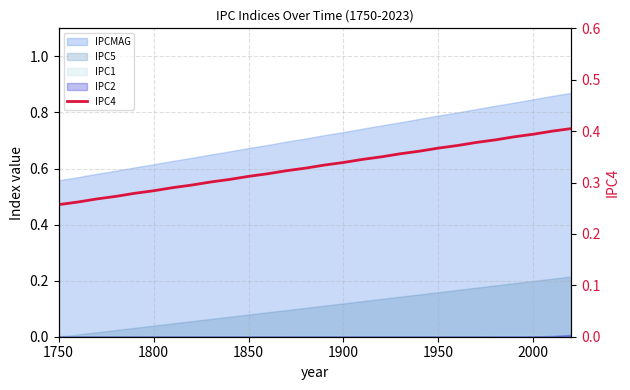

True or false: the data has more than 0 interior local peaks.

False